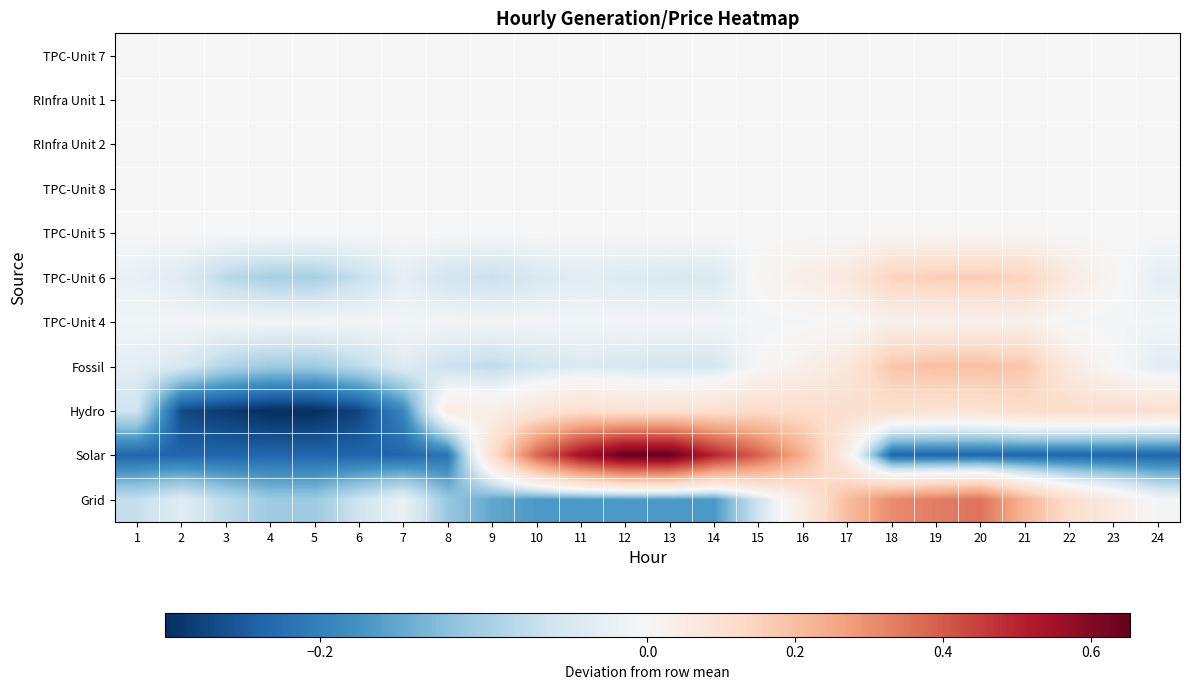

Reading right to left, list all the values displayed in this chart.

TPC-Unit 7: 24=-0.0	23=-0.0	22=-0.0	21=0.0	20=0.0	19=0.0	18=0.0	17=-0.0	16=-0.0	15=-0.0	14=-0.0	13=-0.0	12=-0.0	11=-0.0	10=-0.0	9=-0.0	8=-0.0	7=-0.0	6=-0.0	5=-0.0	4=-0.0	3=-0.0	2=-0.0	1=-0.0
RInfra Unit 1: 24=-0.0	23=0.0	22=0.0	21=0.0	20=0.0	19=0.0	18=0.0	17=0.0	16=0.0	15=-0.0	14=-0.0	13=-0.0	12=-0.0	11=-0.0	10=-0.0	9=-0.0	8=-0.0	7=-0.0	6=-0.0	5=-0.0	4=-0.0	3=-0.0	2=-0.0	1=-0.0
RInfra Unit 2: 24=-0.0	23=0.0	22=0.0	21=0.0	20=0.0	19=0.0	18=0.0	17=0.0	16=0.0	15=-0.0	14=-0.0	13=-0.0	12=-0.0	11=-0.0	10=-0.0	9=-0.0	8=-0.0	7=-0.0	6=-0.0	5=-0.0	4=-0.0	3=-0.0	2=-0.0	1=-0.0
TPC-Unit 8: 24=-0.0	23=0.0	22=0.0	21=0.0	20=0.0	19=0.0	18=0.0	17=0.0	16=0.0	15=-0.0	14=-0.0	13=-0.0	12=-0.0	11=-0.0	10=-0.0	9=-0.0	8=-0.0	7=-0.0	6=-0.0	5=-0.0	4=-0.0	3=-0.0	2=-0.0	1=-0.0
TPC-Unit 5: 24=0.0	23=0.0	22=0.0	21=0.0	20=0.0	19=0.0	18=0.0	17=0.0	16=0.0	15=0.0	14=-0.0	13=-0.0	12=-0.0	11=-0.0	10=-0.0	9=-0.0	8=-0.0	7=-0.0	6=-0.0	5=-0.0	4=-0.0	3=-0.0	2=-0.0	1=-0.0
TPC-Unit 6: 24=-0.0	23=0.0	22=0.1	21=0.1	20=0.2	19=0.2	18=0.1	17=0.1	16=0.0	15=0.0	14=-0.0	13=-0.0	12=-0.0	11=-0.0	10=-0.0	9=-0.1	8=-0.1	7=-0.0	6=-0.1	5=-0.1	4=-0.1	3=-0.1	2=-0.0	1=-0.0
TPC-Unit 4: 24=-0.0	23=-0.0	22=-0.0	21=0.0	20=0.0	19=0.0	18=0.0	17=0.0	16=-0.0	15=-0.0	14=-0.0	13=-0.0	12=-0.0	11=-0.0	10=-0.0	9=-0.0	8=-0.0	7=-0.0	6=-0.0	5=-0.0	4=-0.0	3=-0.0	2=-0.0	1=-0.0
Fossil: 24=-0.0	23=0.0	22=0.1	21=0.2	20=0.2	19=0.2	18=0.2	17=0.1	16=0.0	15=-0.0	14=-0.1	13=-0.1	12=-0.0	11=-0.0	10=-0.1	9=-0.1	8=-0.1	7=-0.0	6=-0.1	5=-0.1	4=-0.1	3=-0.1	2=-0.0	1=-0.0
Hydro: 24=0.1	23=0.1	22=0.1	21=0.1	20=0.1	19=0.1	18=0.1	17=0.1	16=0.1	15=0.1	14=0.1	13=0.1	12=0.1	11=0.1	10=0.1	9=0.0	8=0.0	7=-0.2	6=-0.3	5=-0.3	4=-0.3	3=-0.3	2=-0.3	1=-0.1
Solar: 24=-0.2	23=-0.2	22=-0.2	21=-0.2	20=-0.2	19=-0.2	18=-0.2	17=0.0	16=0.2	15=0.4	14=0.5	13=0.7	12=0.7	11=0.6	10=0.4	9=0.1	8=-0.2	7=-0.2	6=-0.2	5=-0.2	4=-0.2	3=-0.2	2=-0.2	1=-0.2
Grid: 24=-0.0	23=0.1	22=0.1	21=0.2	20=0.4	19=0.3	18=0.3	17=0.2	16=0.1	15=-0.1	14=-0.2	13=-0.2	12=-0.2	11=-0.2	10=-0.2	9=-0.2	8=-0.1	7=-0.0	6=-0.1	5=-0.1	4=-0.1	3=-0.1	2=-0.0	1=-0.1